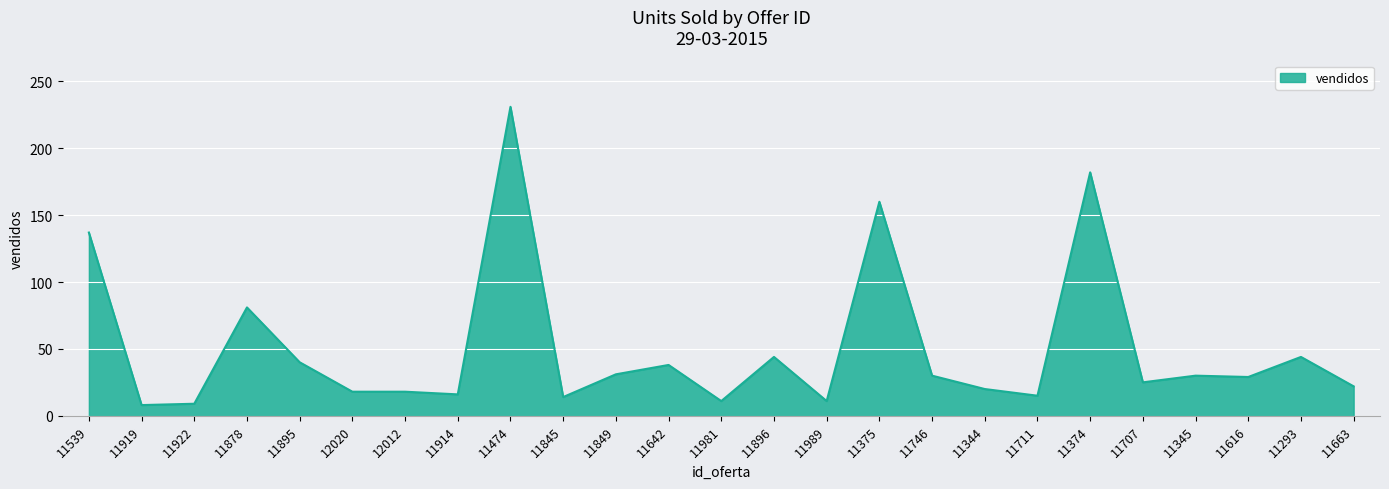

What is the ratio of the value at 11707 to the value at 11375?

0.2